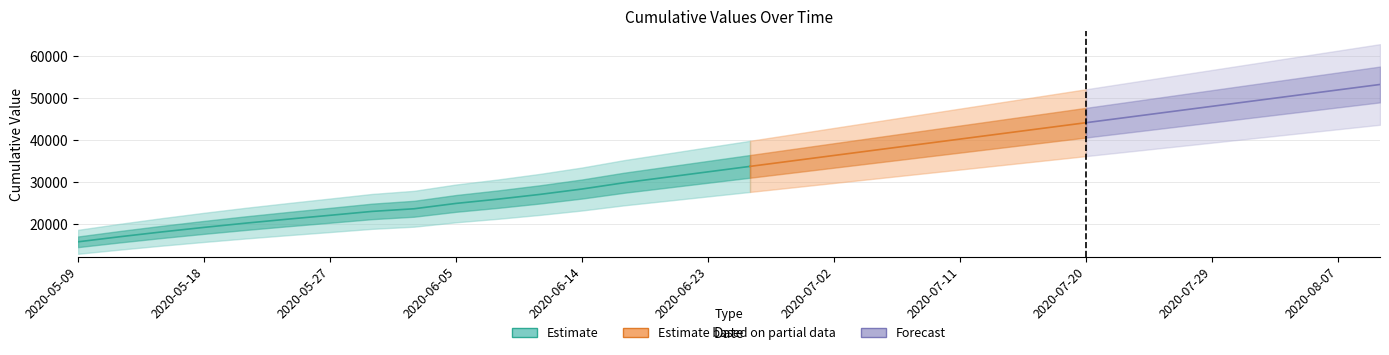

List the labels in order of value, smallest first.

2020-05-09, 2020-05-12, 2020-05-15, 2020-05-18, 2020-05-21, 2020-05-24, 2020-05-27, 2020-05-30, 2020-06-02, 2020-06-05, 2020-06-08, 2020-06-11, 2020-06-14, 2020-06-17, 2020-06-20, 2020-06-23, 2020-06-26, 2020-06-29, 2020-07-02, 2020-07-05, 2020-07-08, 2020-07-11, 2020-07-14, 2020-07-17, 2020-07-20, 2020-07-23, 2020-07-26, 2020-07-29, 2020-08-01, 2020-08-04, 2020-08-07, 2020-08-10